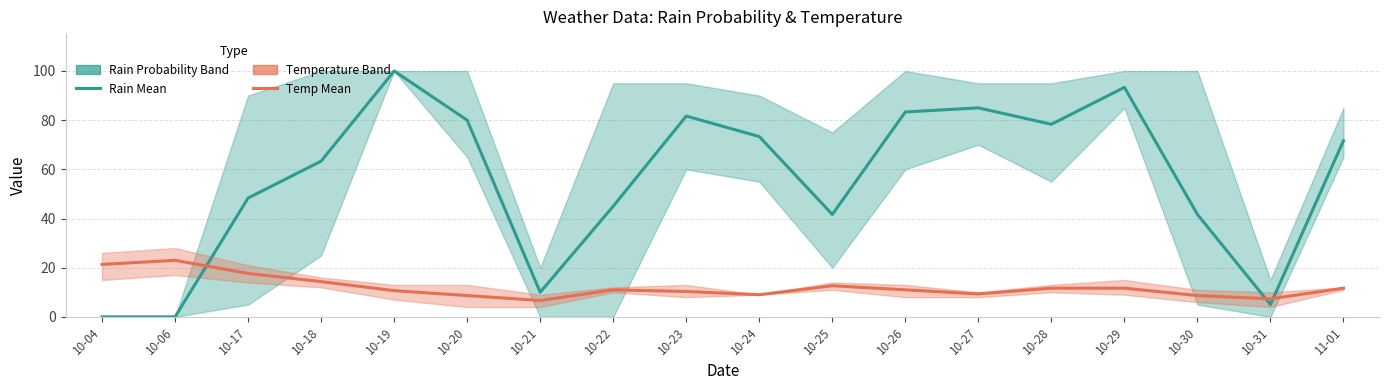

At which category does the chart reach its minimum across all series?

10-04